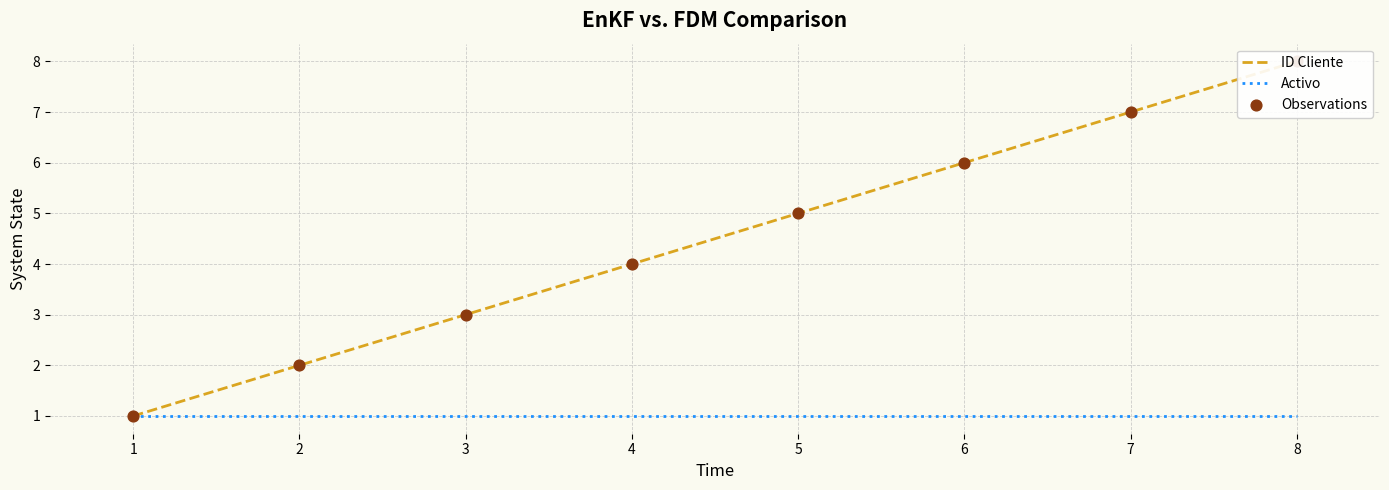

Which series has the widest spread of Y values?

ID Cliente